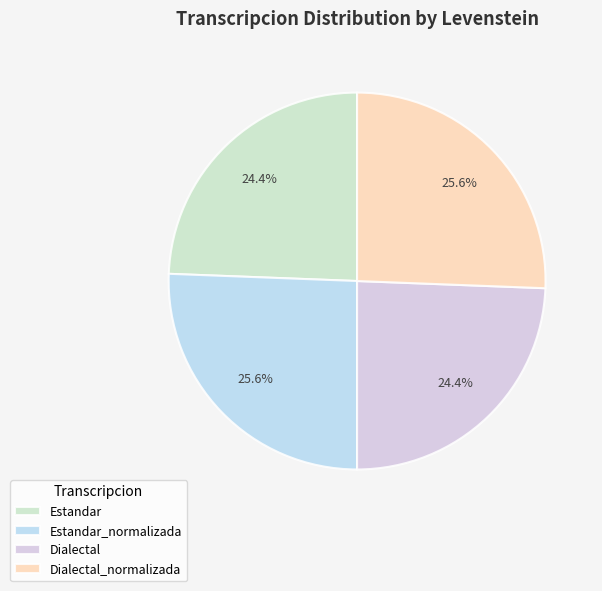

Which has a higher value, Estandar_normalizada or Dialectal?

Estandar_normalizada